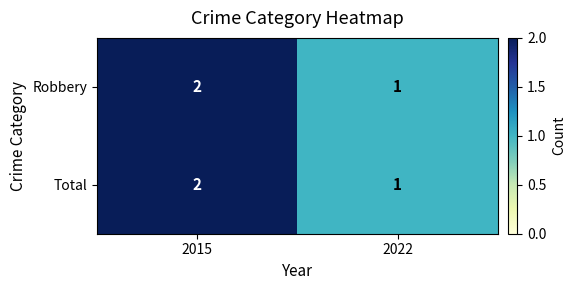

What is the sum of all Total values?

3